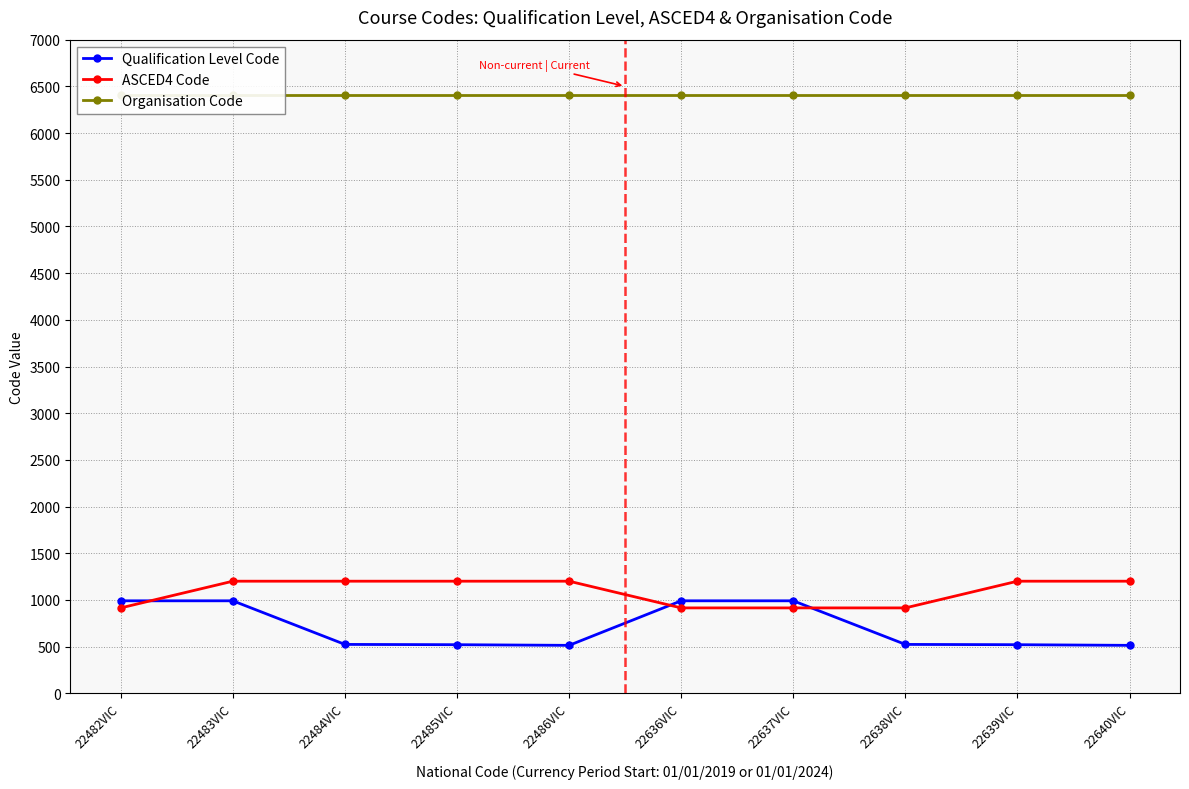

Which series has the widest spread of values?

Qualification Level Code